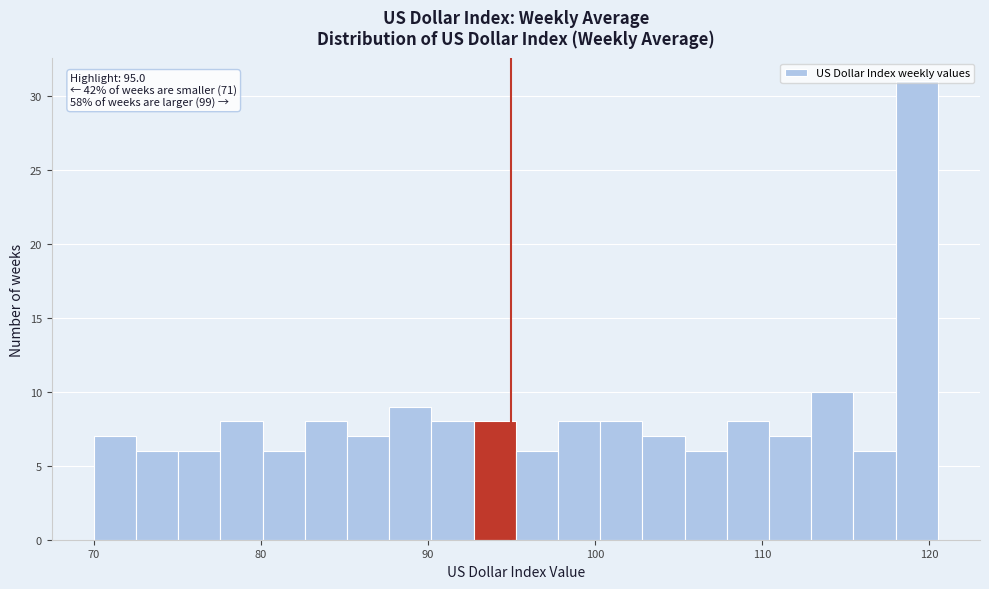

Read against the x-axis, roughly where is the centre of the tallest bar?

119